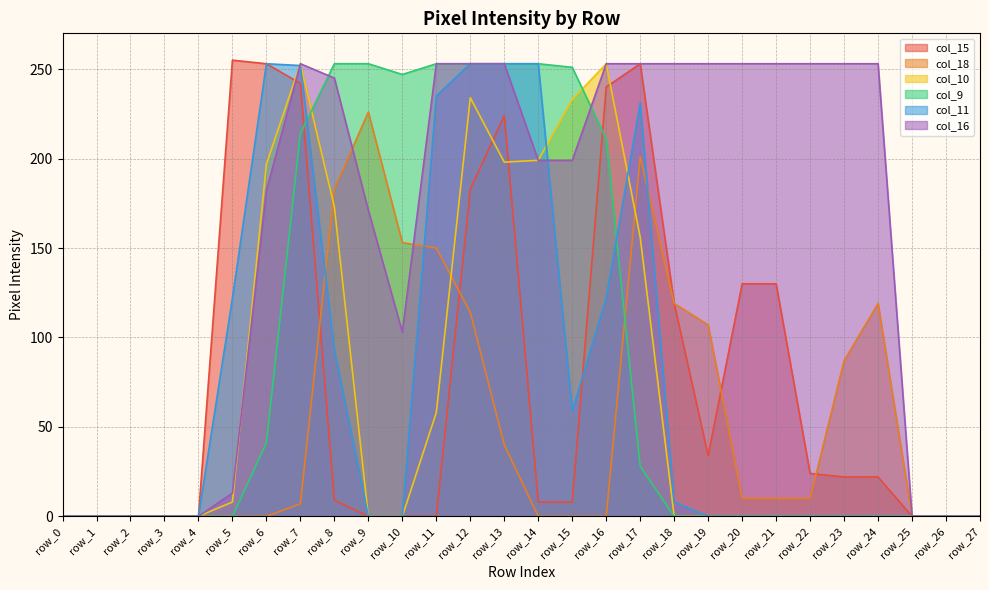

How many intersections are there between col_9 and col_15?

2